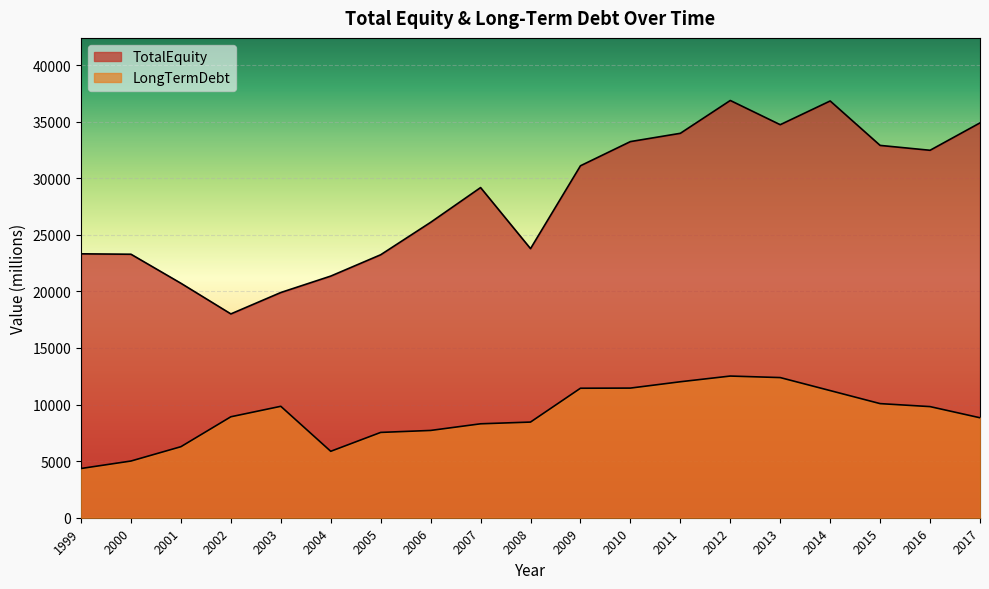

Rank the series by their maximum value, from highest to lowest.

TotalEquity, LongTermDebt